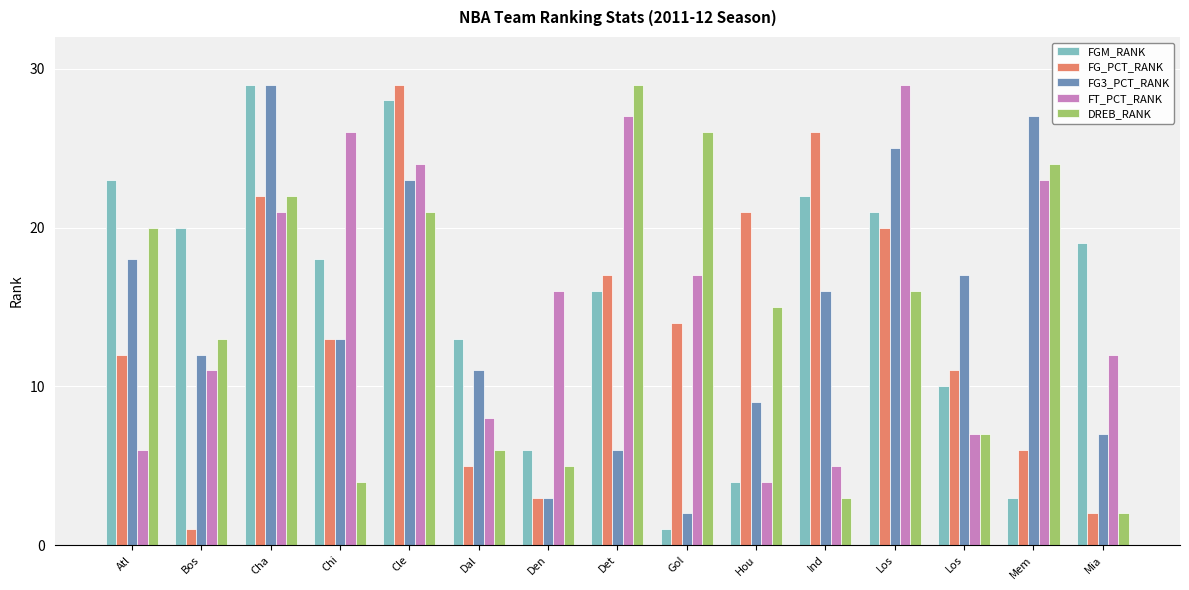

Where is DREB_RANK nearest to the value 15?

Hou